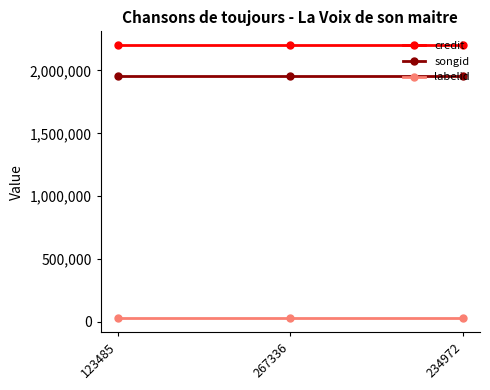

What is the highest value of the songid series?

1959808